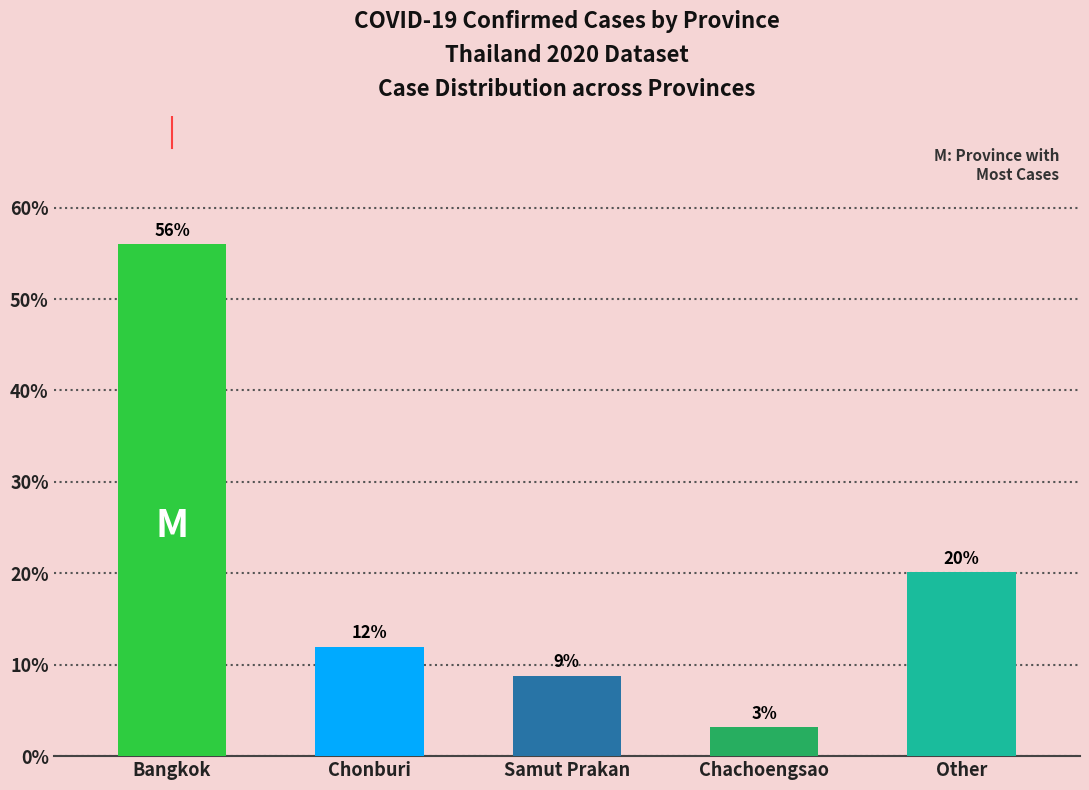

How many bars are there in total?

5